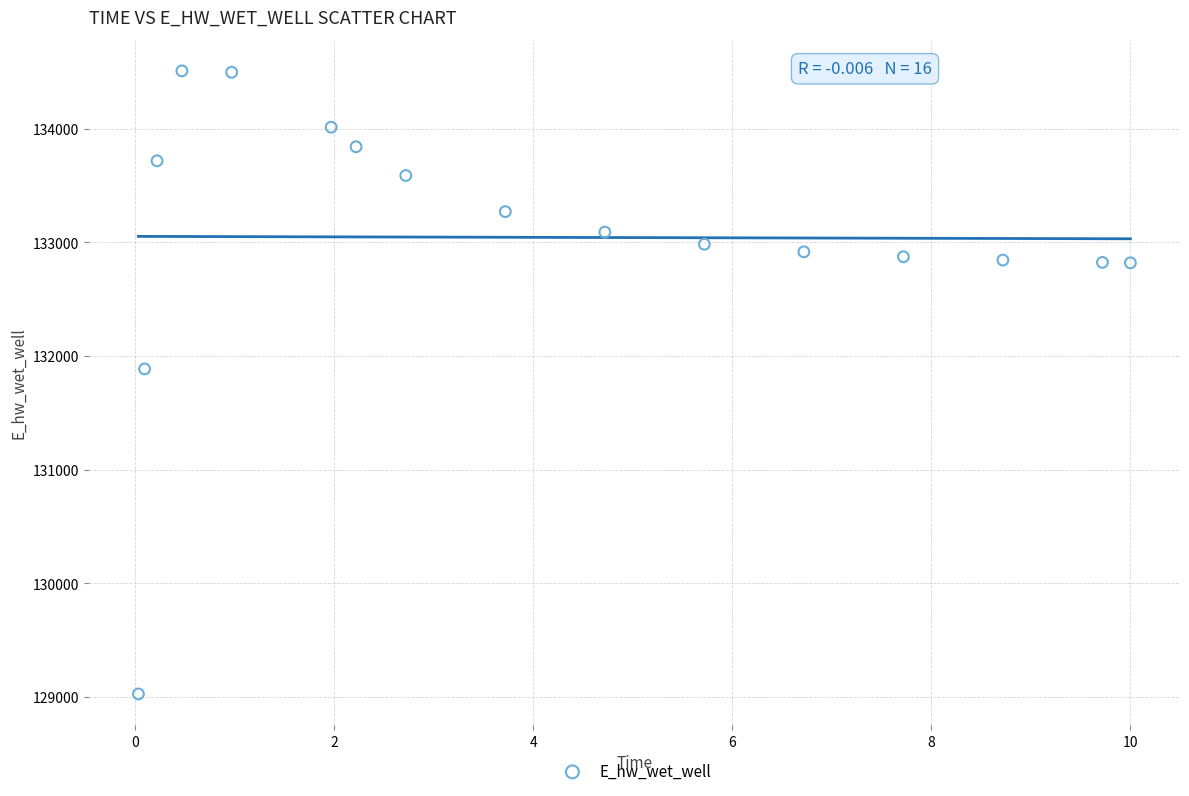

What is the range of Y values (max minus min)?

5482.0